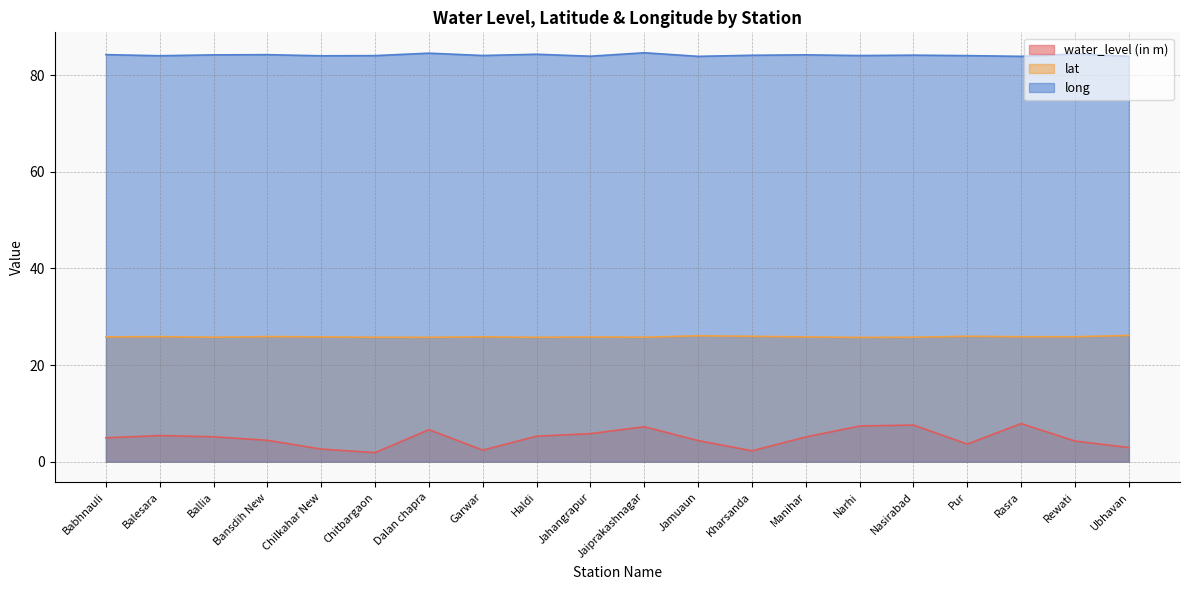

At which label does long reach its minimum?

Jamuaun